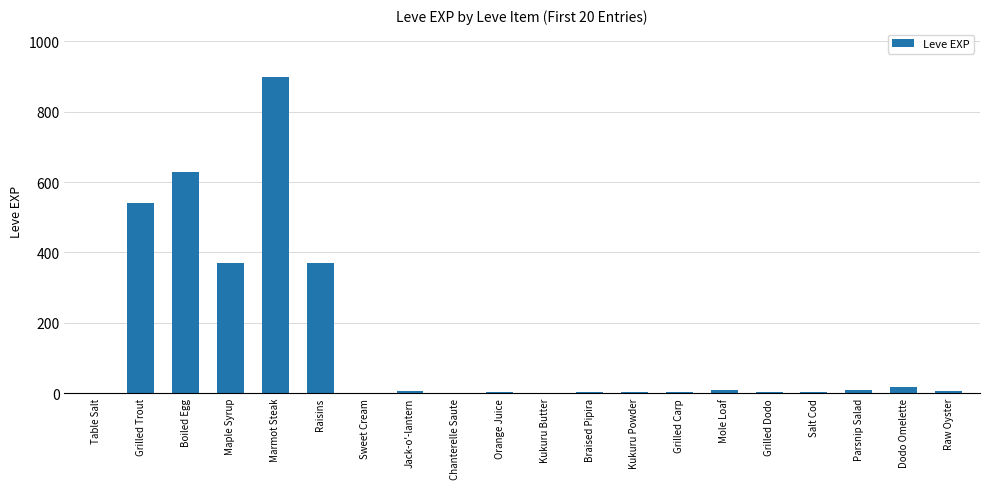

The value at Raisins is 165. True or false?

False